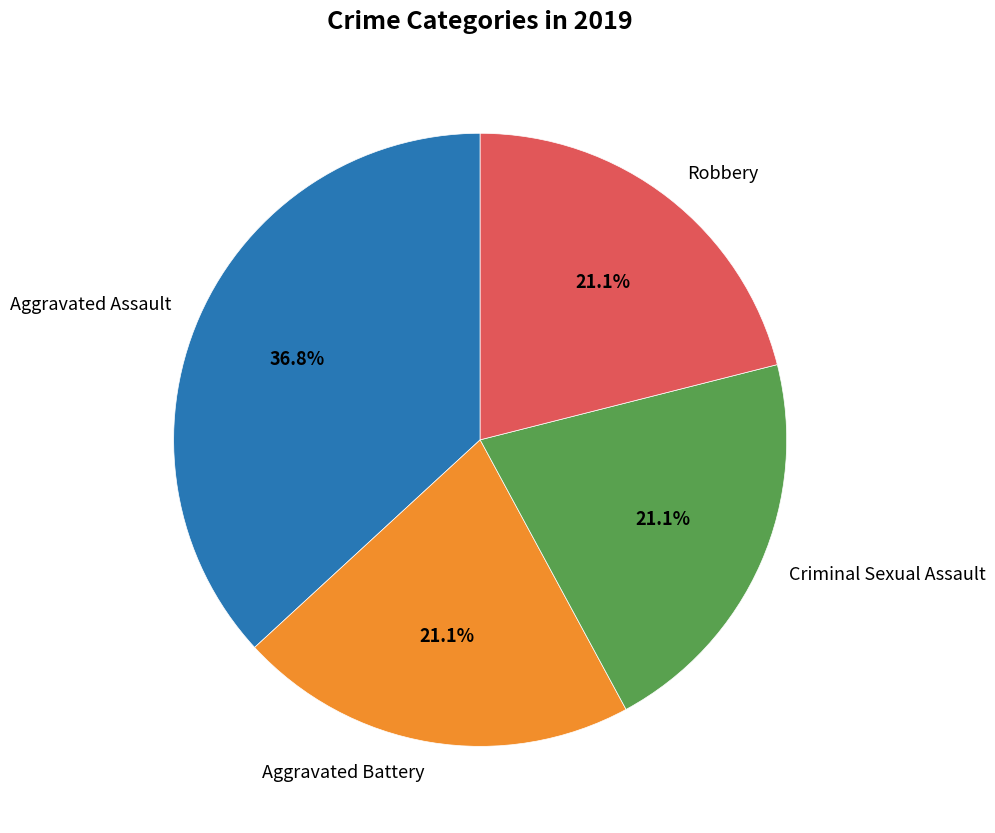

Which category has the biggest portion of the pie?

Aggravated Assault